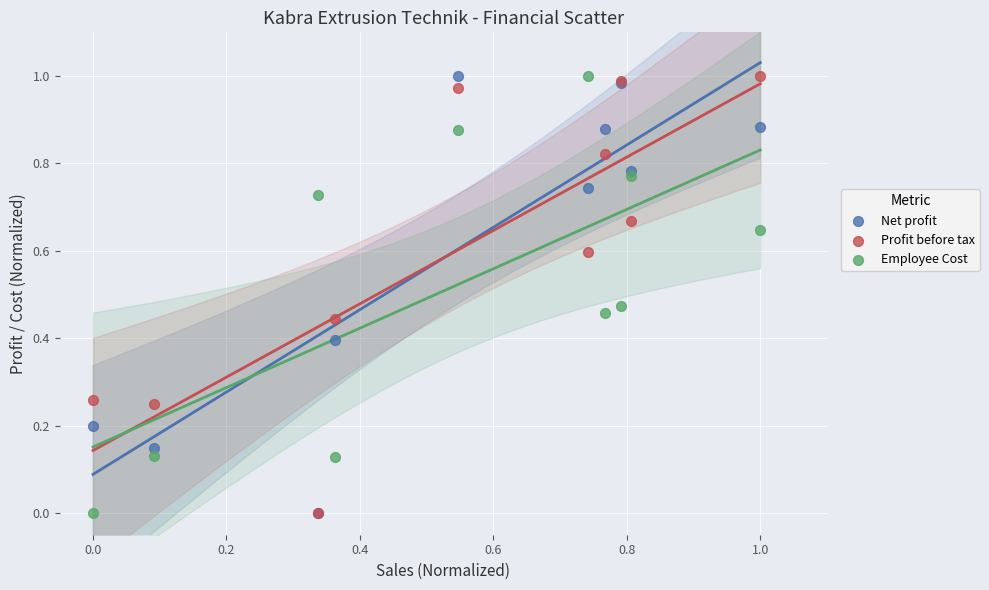

What are all the series names shown in the legend?

Net profit, Profit before tax, Employee Cost